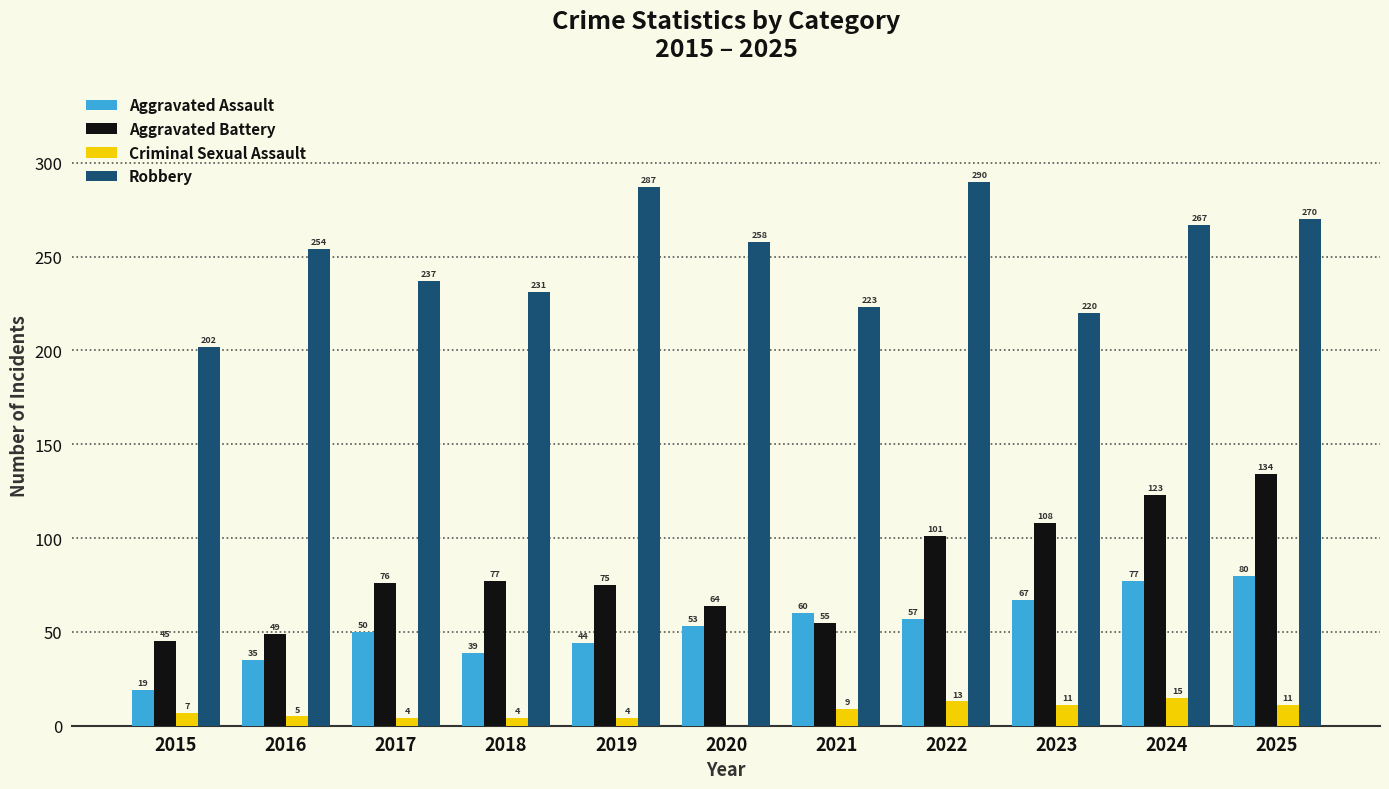

Which series has the widest spread of values?

Aggravated Battery